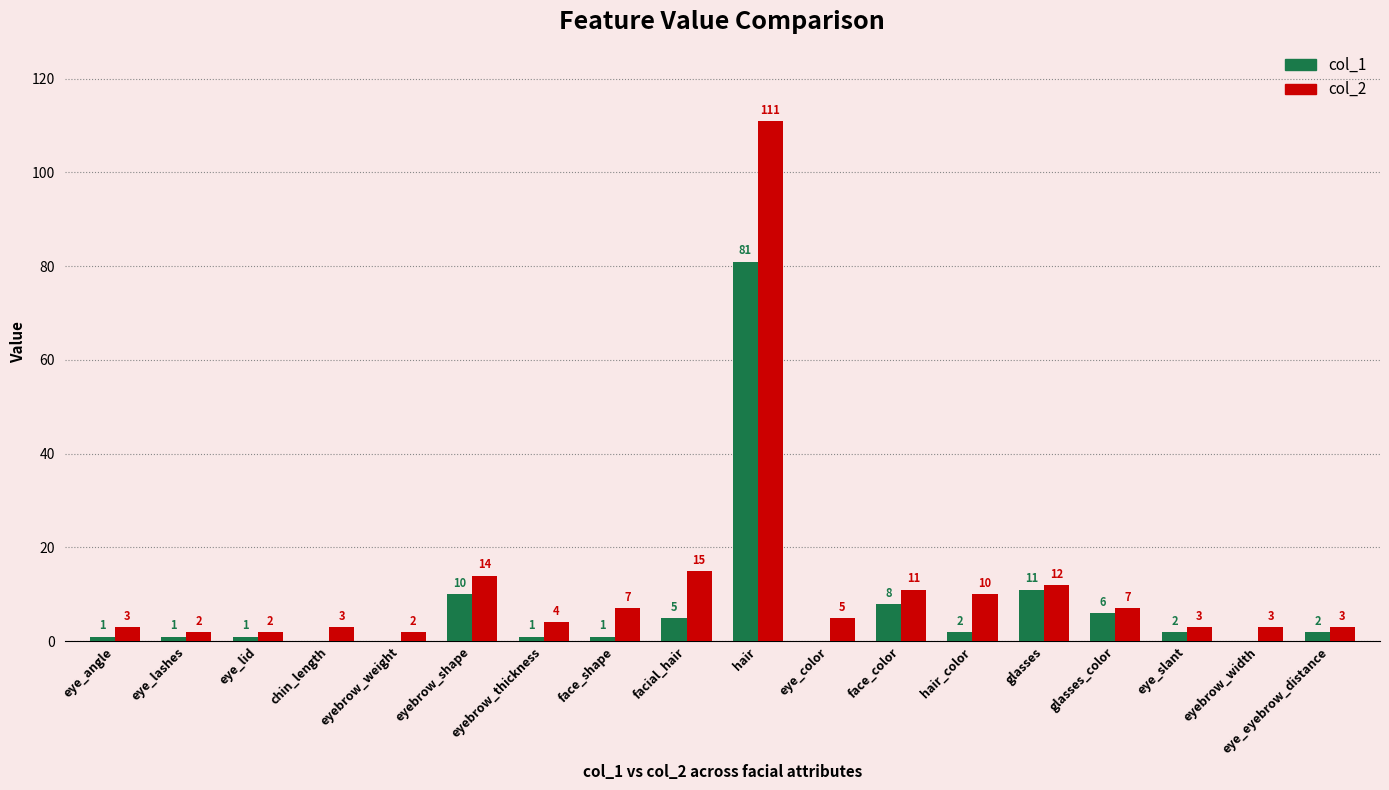

What is the average value of the col_1 series?

7